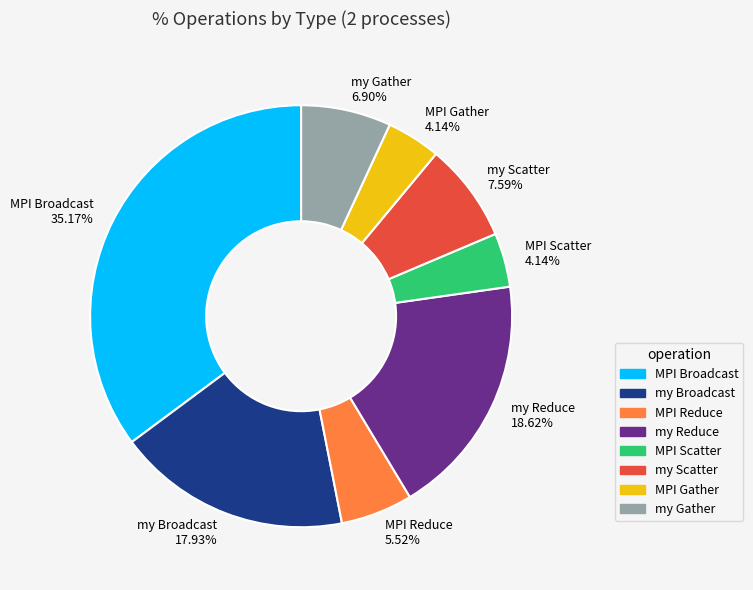

Between my Reduce 18.62% and my Broadcast 17.93%, which is larger?

my Reduce 18.62%